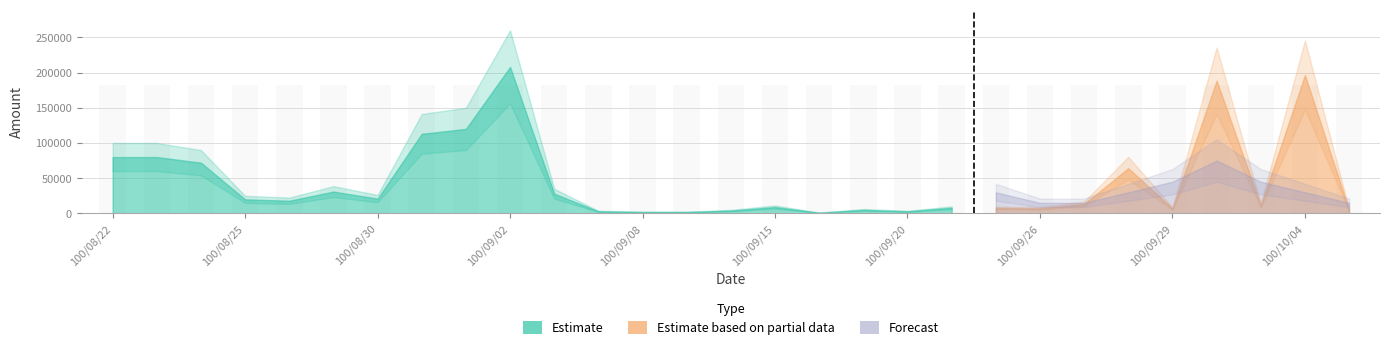

The Volume series shows 2335 at 100/09/29. True or false?

False